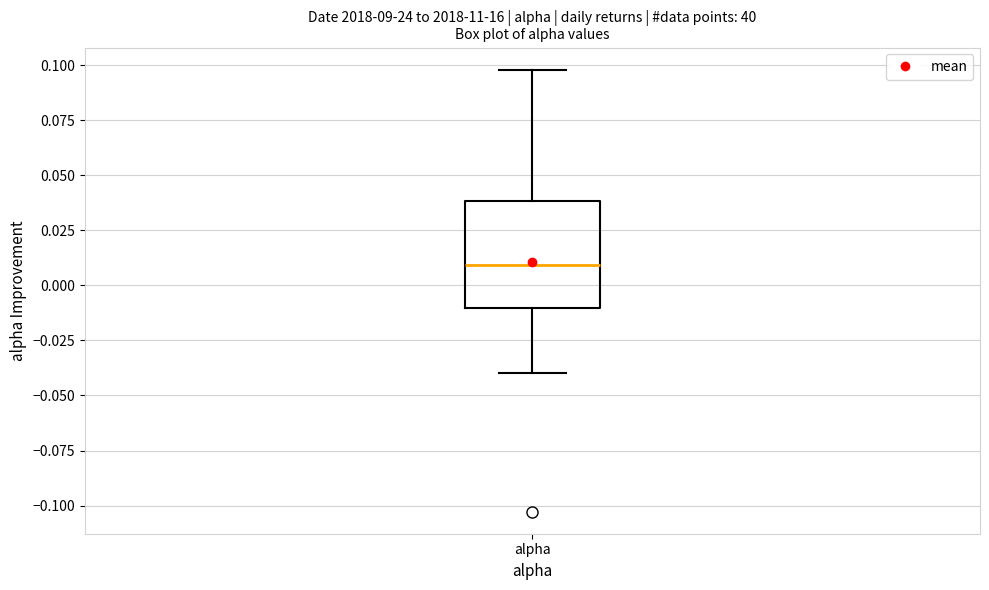

Read this box plot against the y-axis: the position of the median line, the range covered by the box, and the ends of both whiskers. The values are not printed on the chart, so give them approximately, as read against the axis.

median 0.01, box -0.01 to 0.04, whiskers -0.04 to 0.10